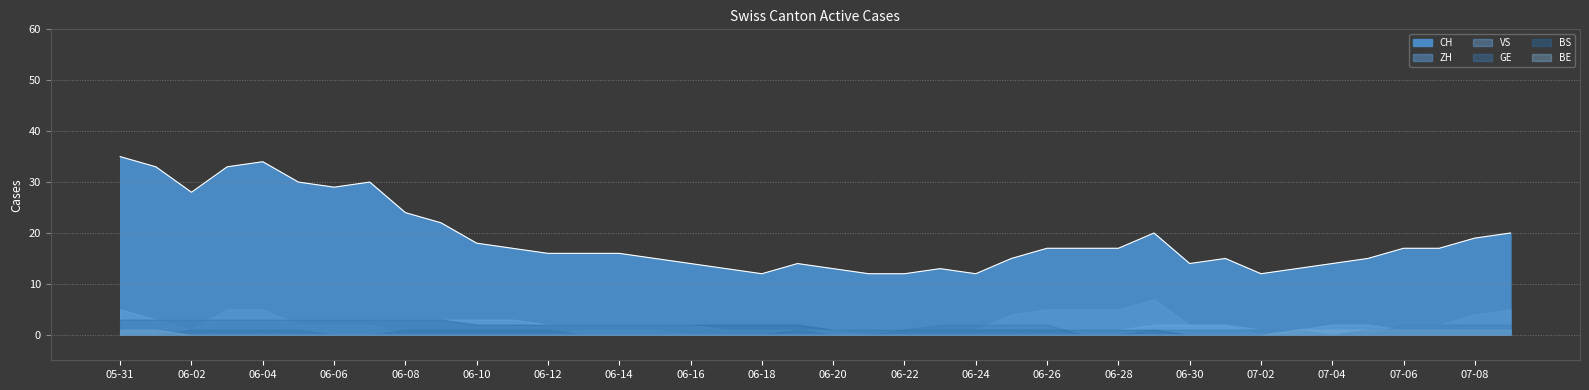

How many values in the BS series exceed 2?

10